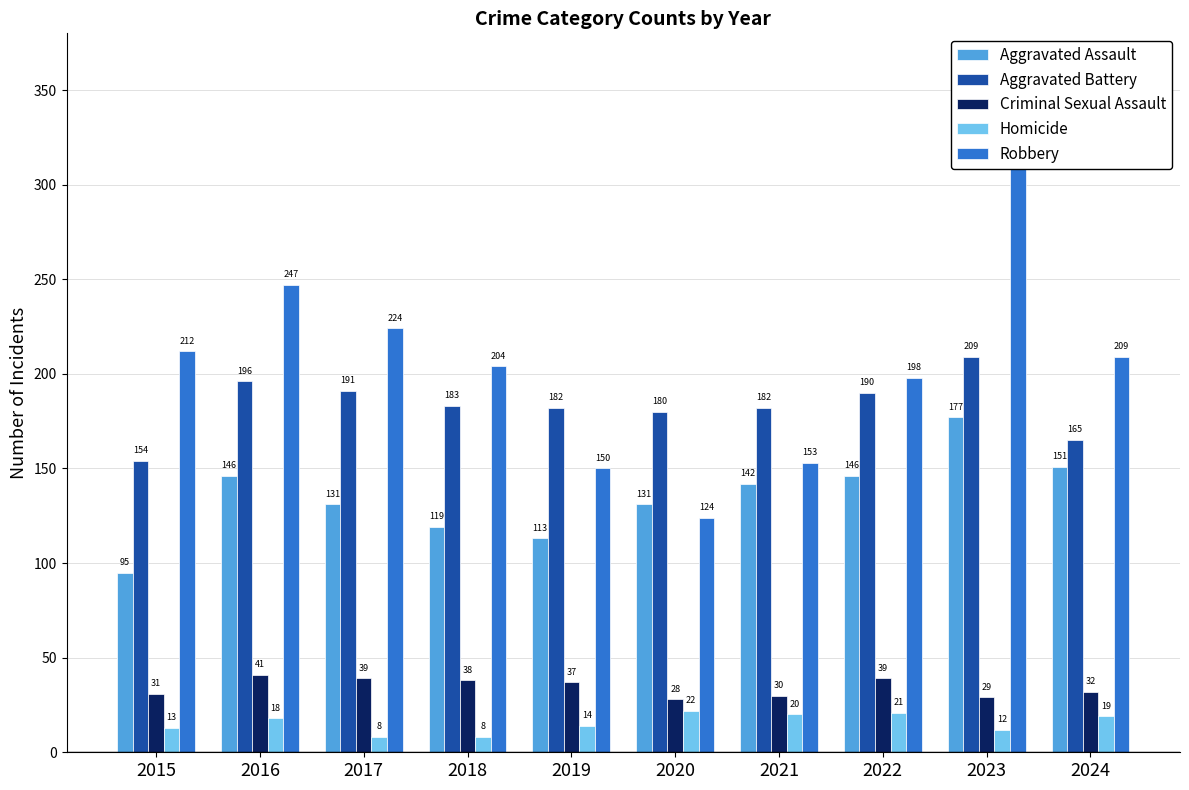

Is it true that Aggravated Battery equals 182 at 2021?

True